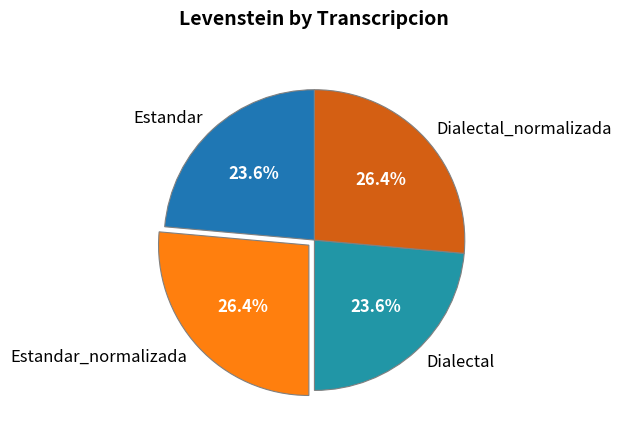

Is there any slice that represents more than half of the pie?

No